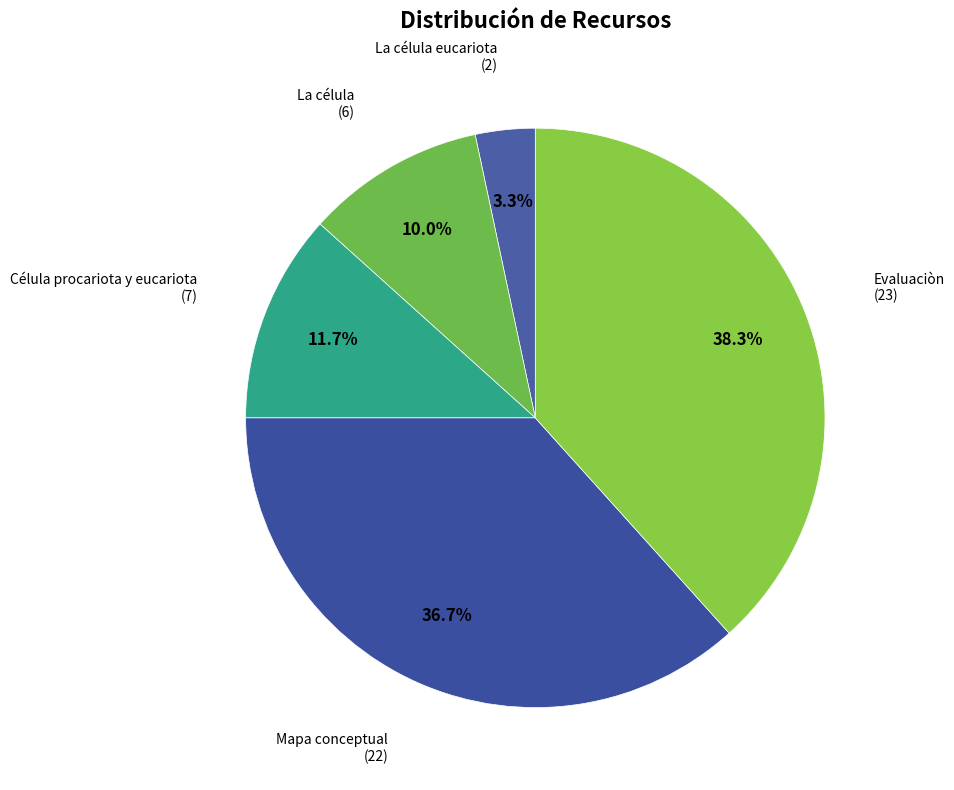

How many segments does this pie chart have?

5